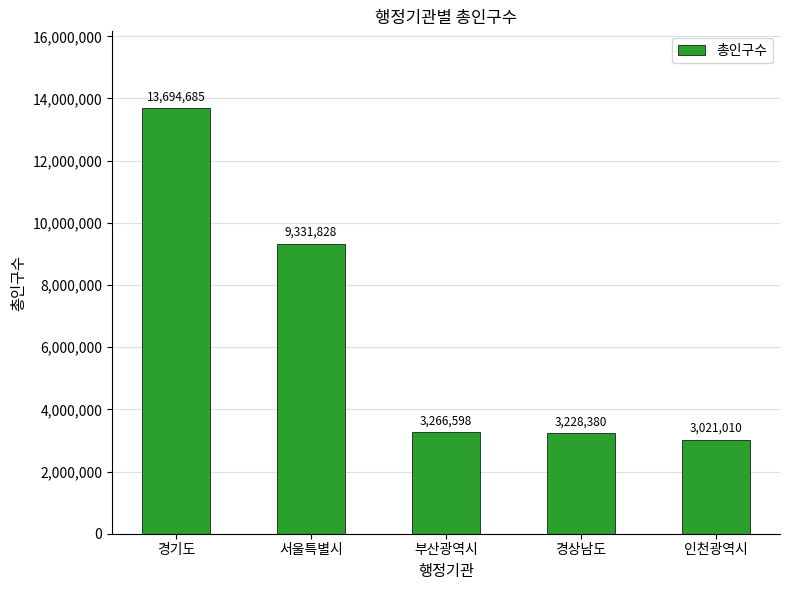

Reading left to right, transcribe all the data shown in this chart.

경기도=13694685	서울특별시=9331828	부산광역시=3266598	경상남도=3228380	인천광역시=3021010